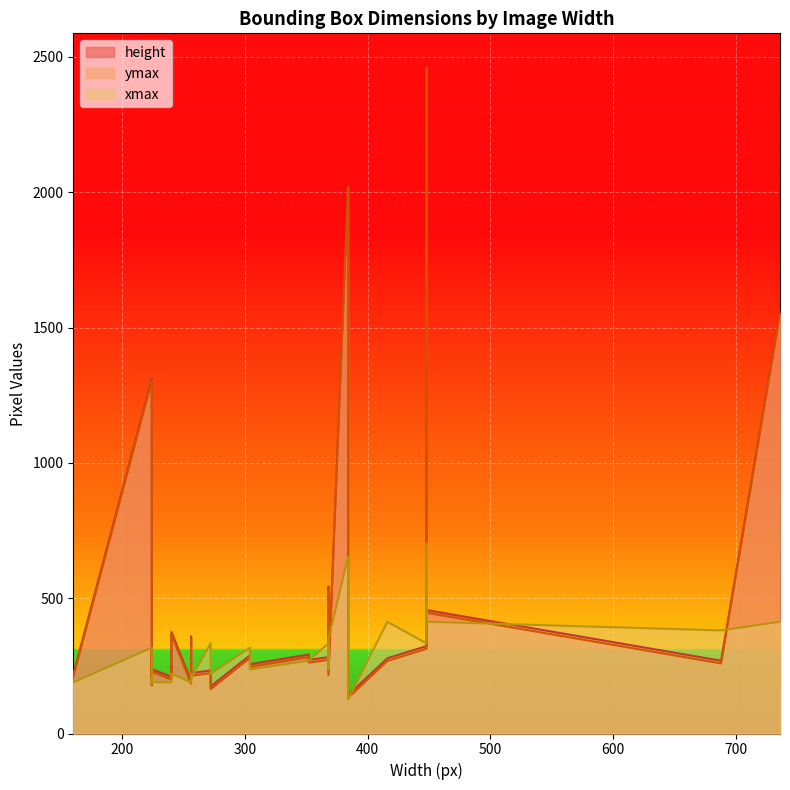

Reading right to left, transcribe all the data shown in this chart.

height: 142	1558	269	456	459	323	2464	278	2025	226	542	282	272	292	256	289	174	233	223	358	194	375	259	231	218	230	248	209	238	200	246	238	288	206	307	287	285	188	1311	218
ymax: 132	1548	259	446	449	313	2454	268	2015	216	532	272	262	282	246	279	164	223	213	348	184	365	249	221	208	220	238	199	228	190	236	228	278	196	297	277	275	178	1301	208
xmax: 125	413	381	413	413	333	701	413	653	349	237	333	269	269	237	317	221	333	205	221	189	221	205	189	189	189	189	189	189	189	205	205	205	189	205	205	205	189	317	189